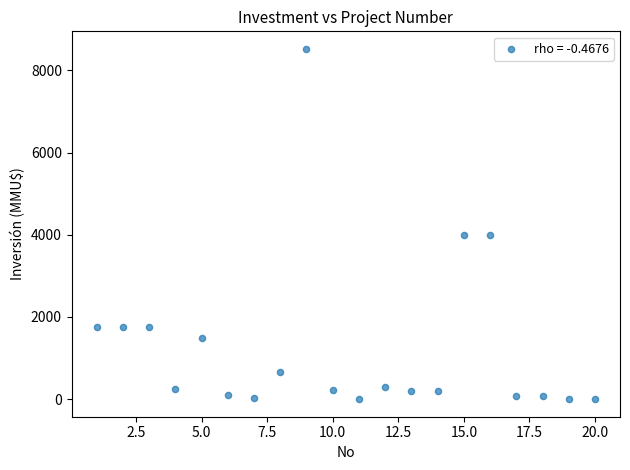

What is the range of Y values (max minus min)?

8521